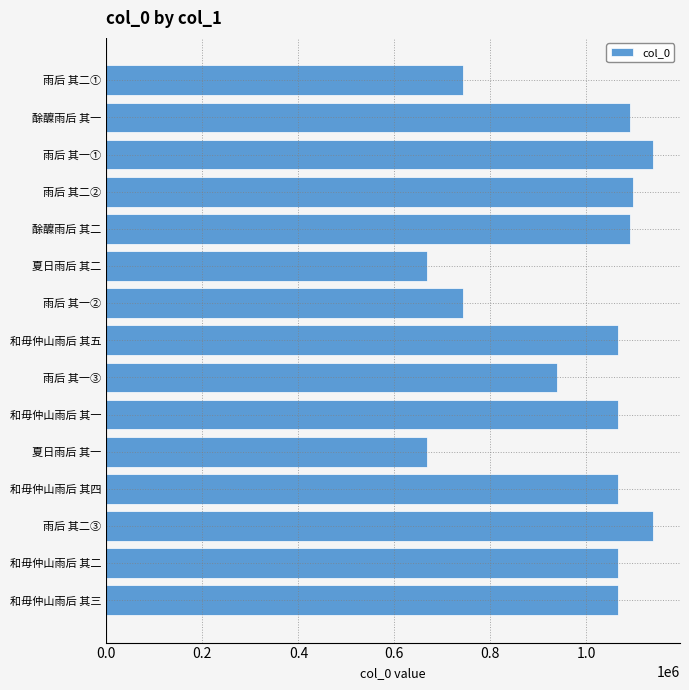

What is the maximum value shown in the chart?

1137968